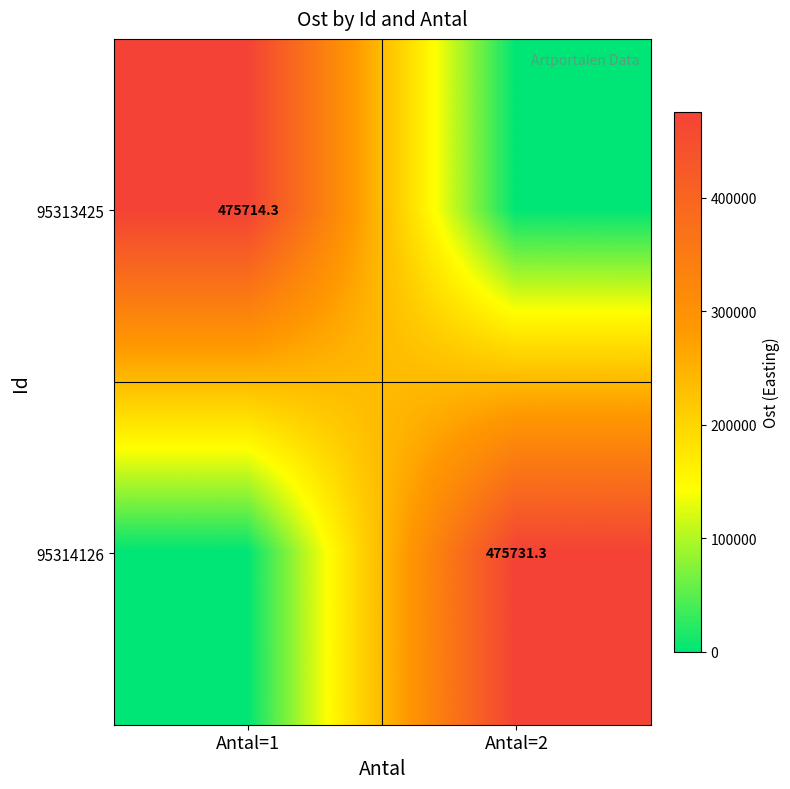

The value of 95313425 at Antal=1 is 475714.3. True or false?

True